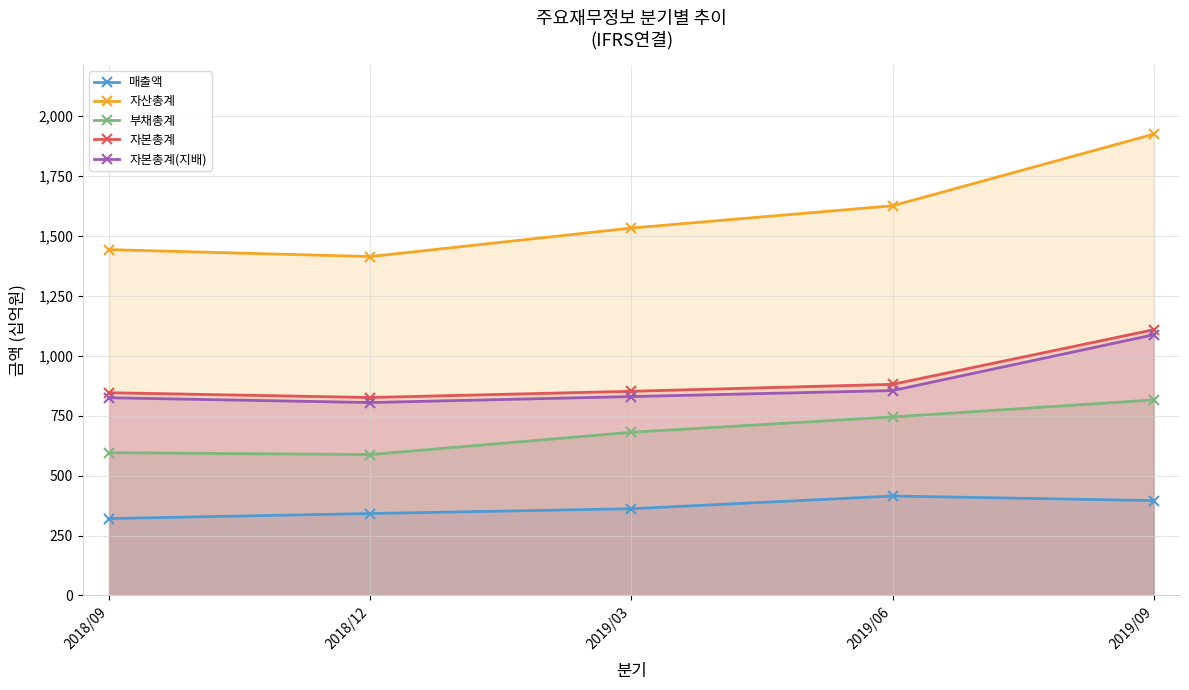

At how many categories does at least one series exceed 343?

5